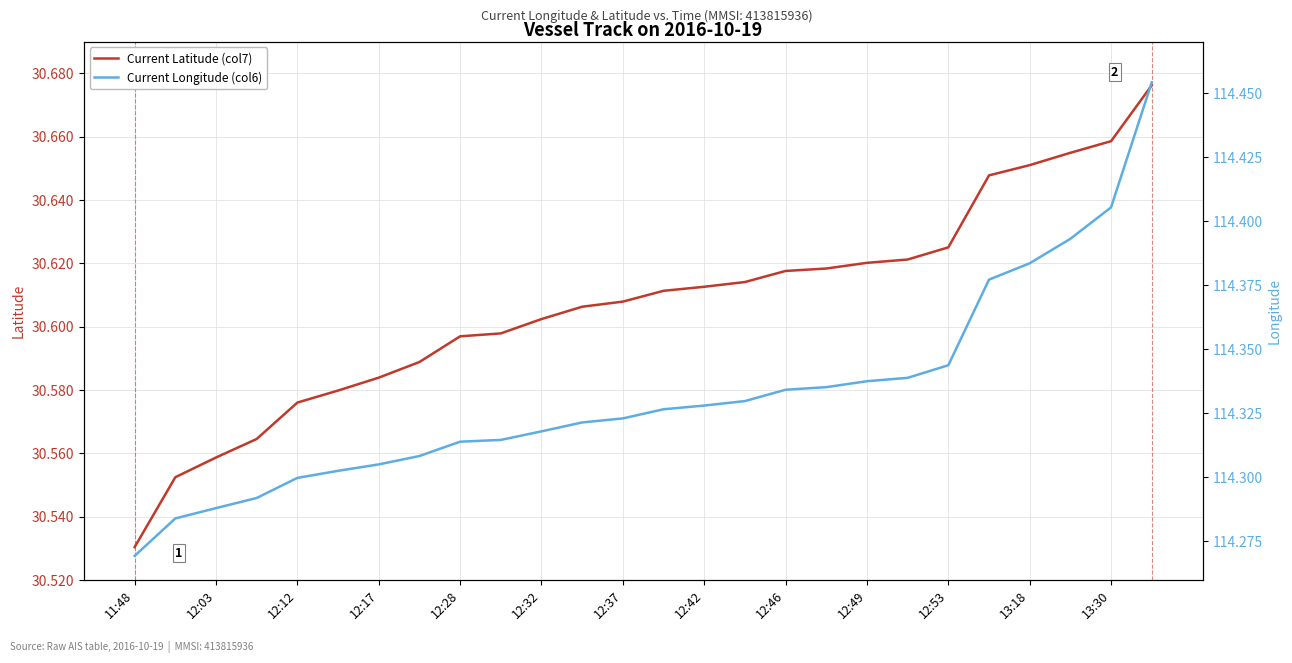

Does the chart have visible grid lines?

Yes